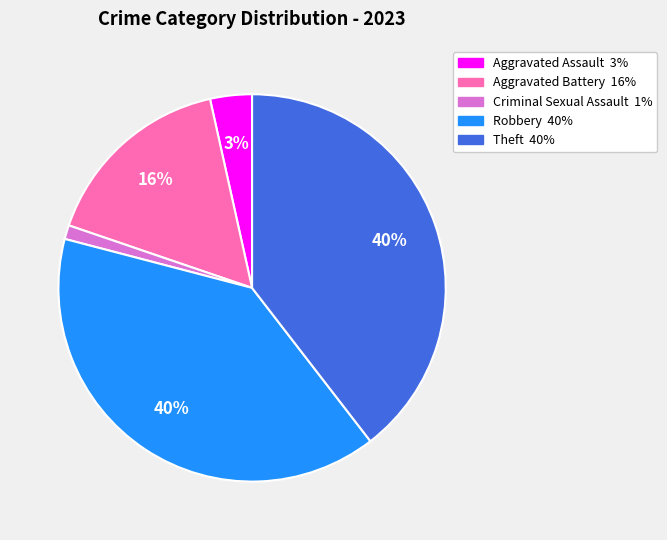

Approximately how many times larger is the value at Aggravated Assault compared to Theft?

0.1